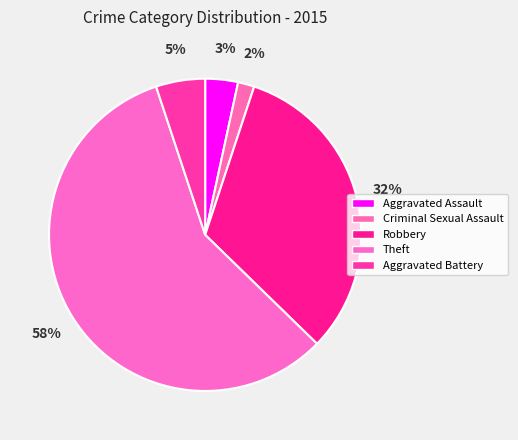

To the nearest percent, what is the difference between the Robbery and Aggravated Battery slice percentages?

27%